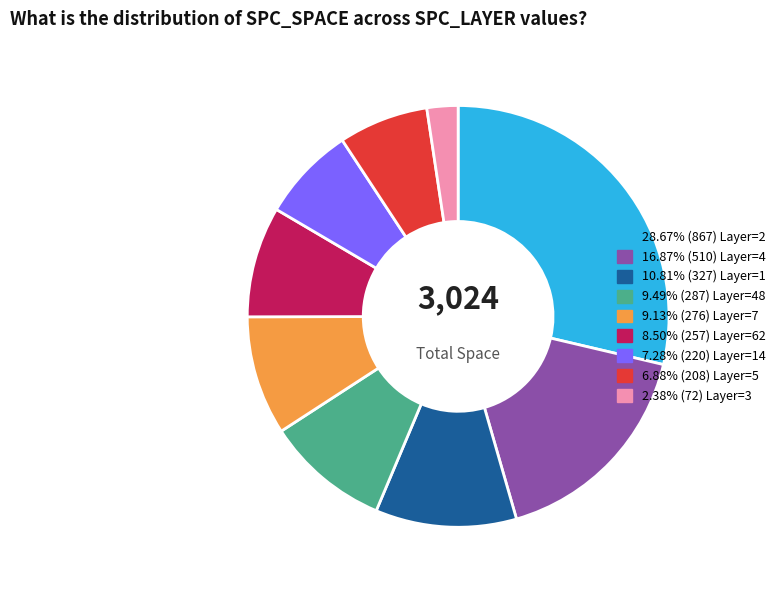

Is there any slice that represents more than half of the pie?

No